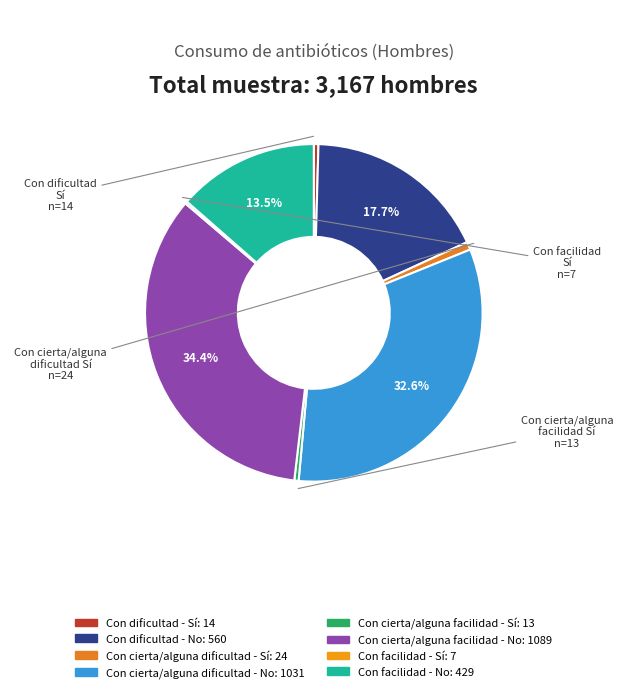

How many segments does this pie chart have?

8